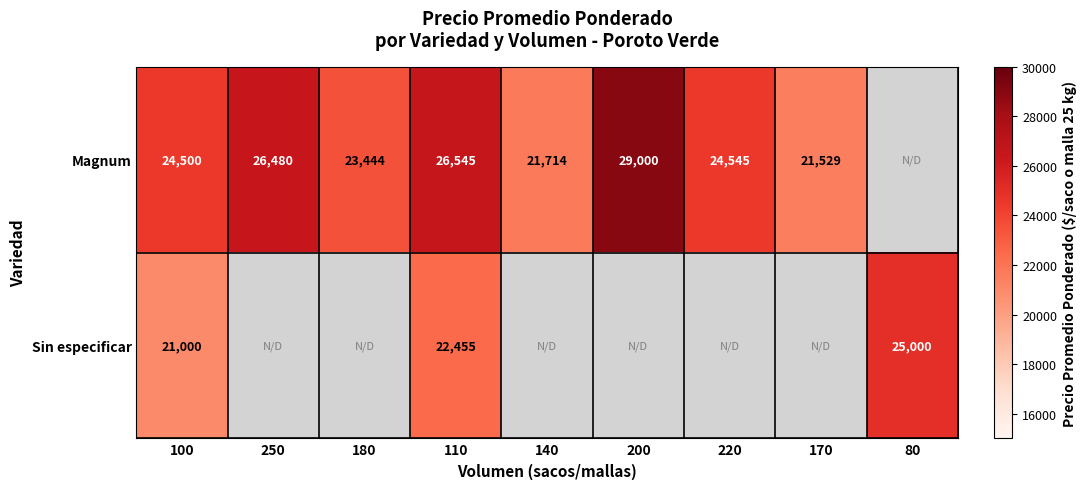

True or false: Magnum has a value of 14711 at 110.

False